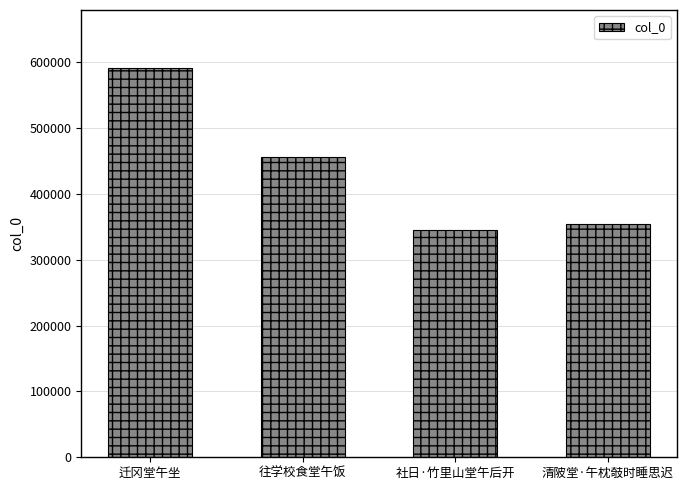

What is the minimum value shown in the chart?

344622